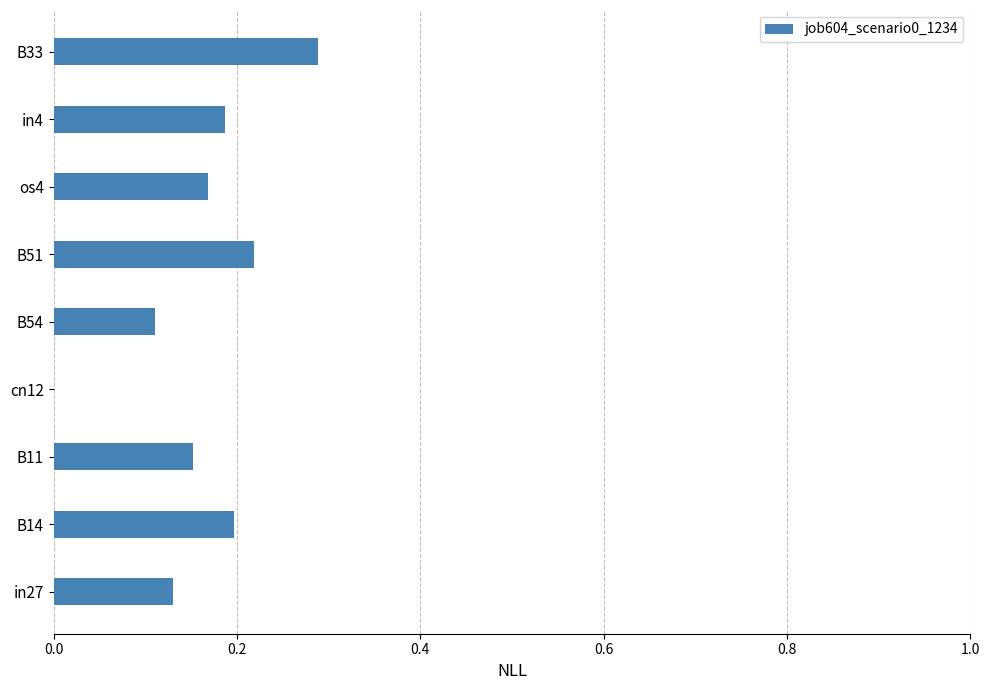

Are the bars horizontal?

Yes